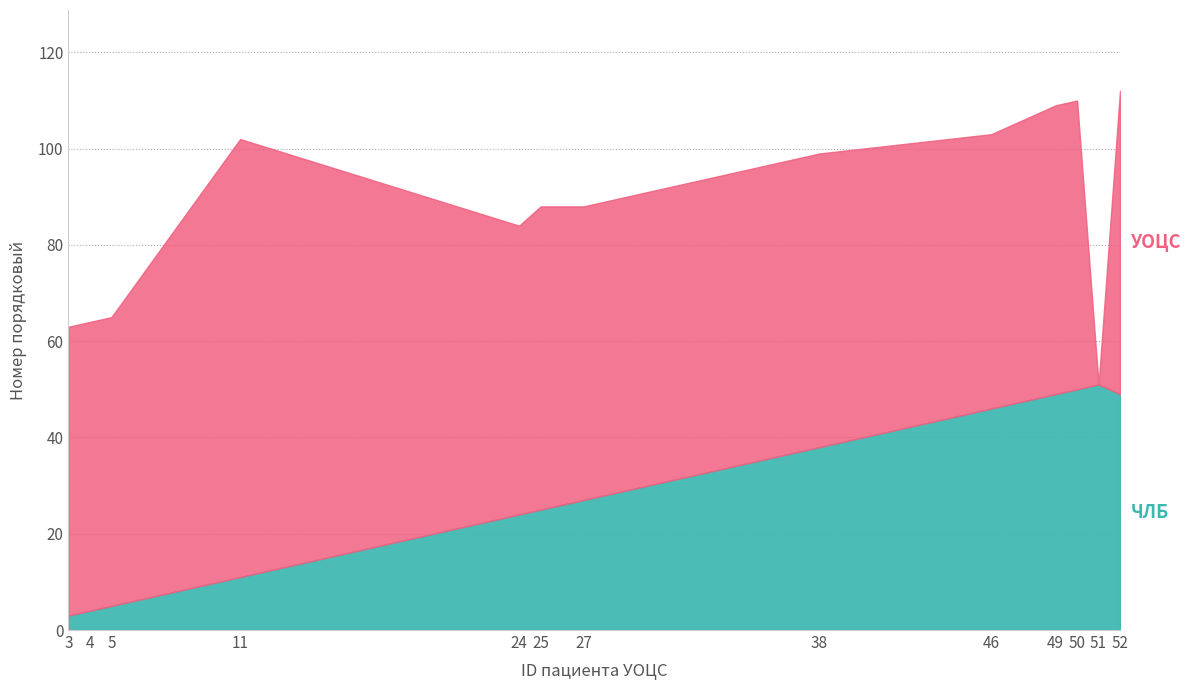

At which category does the chart reach its peak across all series?

52